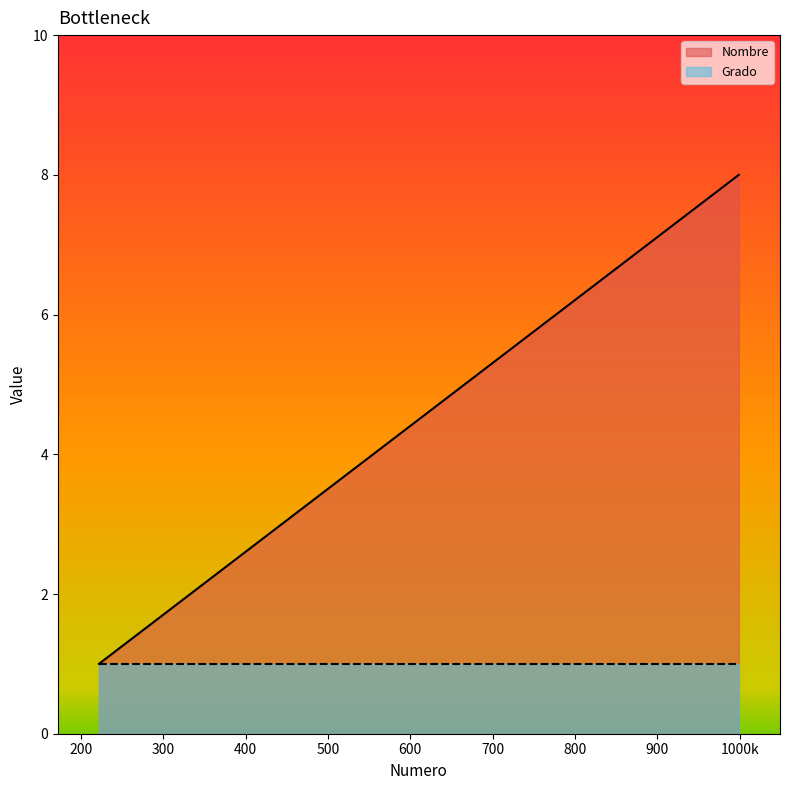

What is the difference between the maximum and minimum values?

7